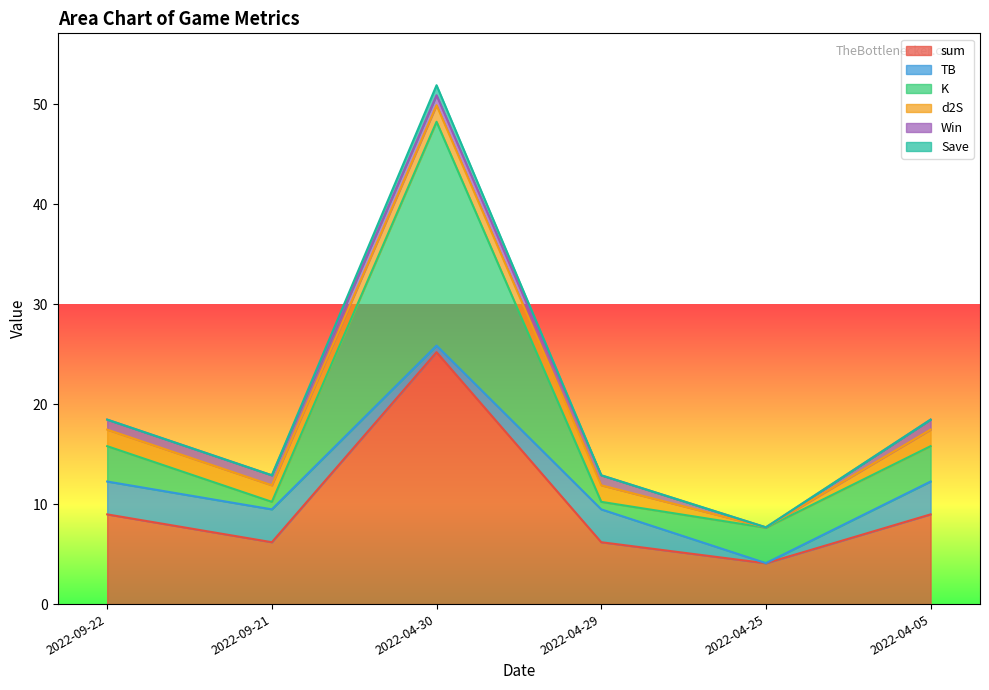

Which series has the largest total across all categories?

sum